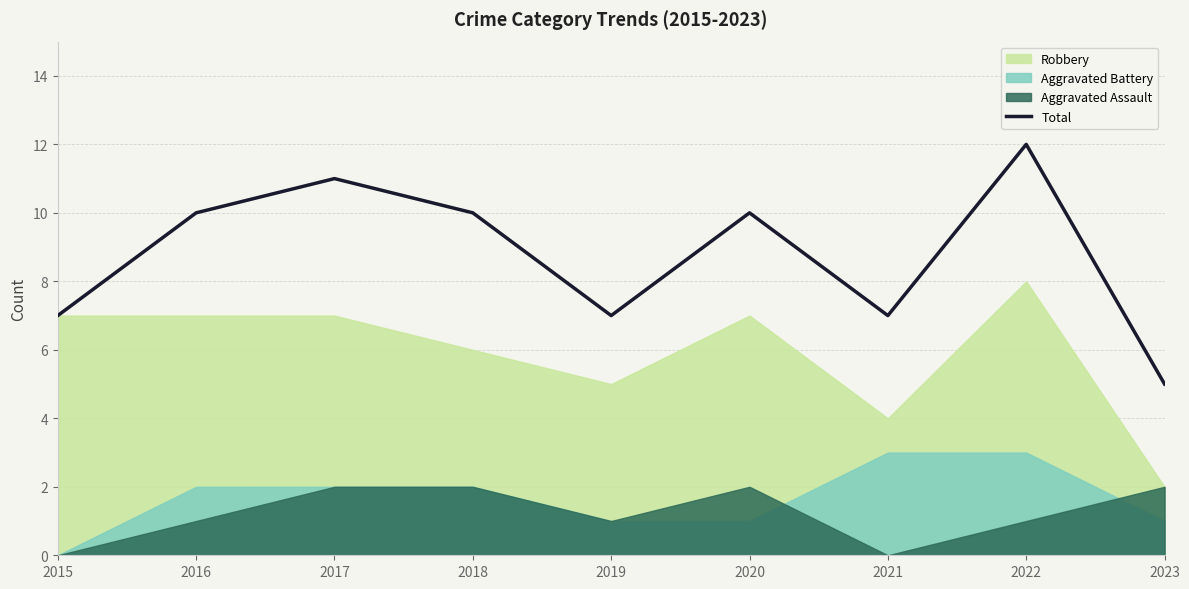

Where is the first local minimum?

2019